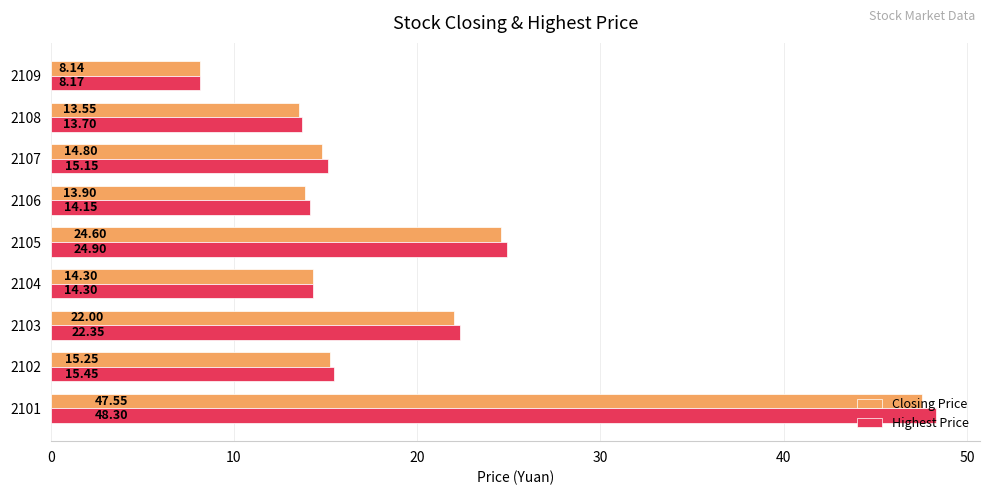

Between 2107 and 2109, which series saw the biggest shift?

Highest Price